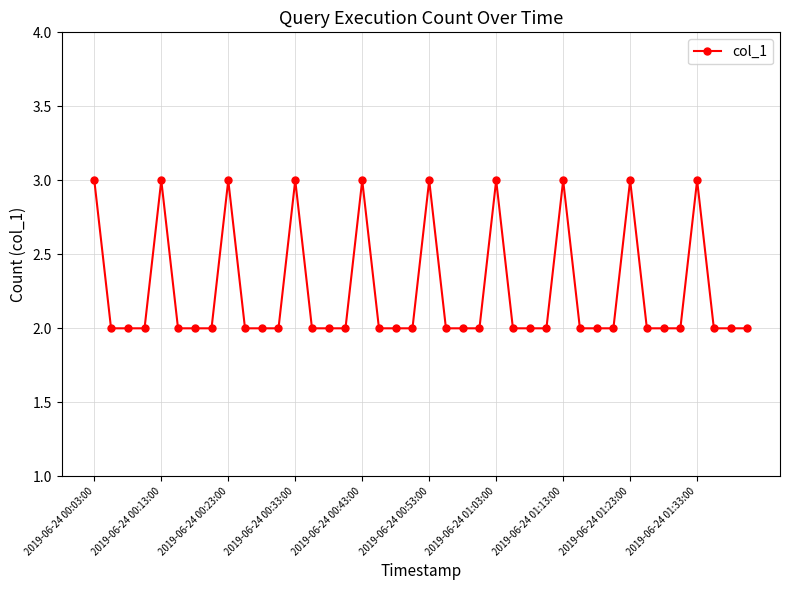

What is the maximum value shown in the chart?

3